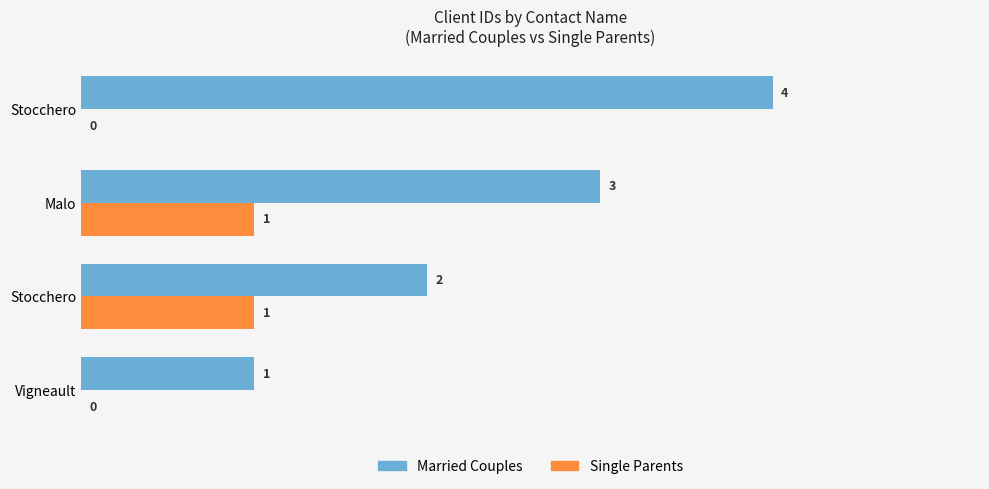

What are all the series names shown in the legend?

Married Couples, Single Parents